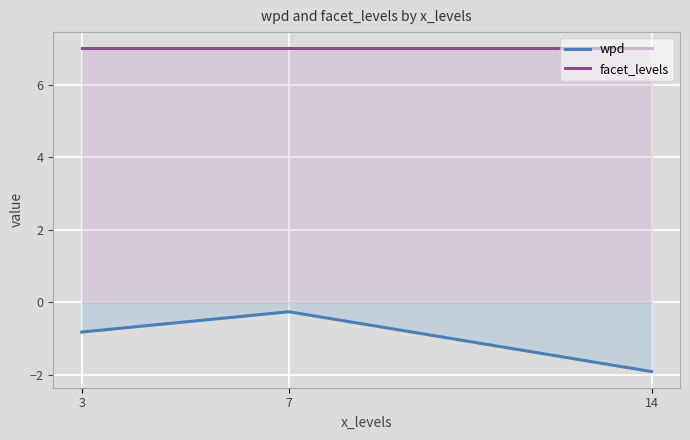

At which category is the sum across all series the highest?

7